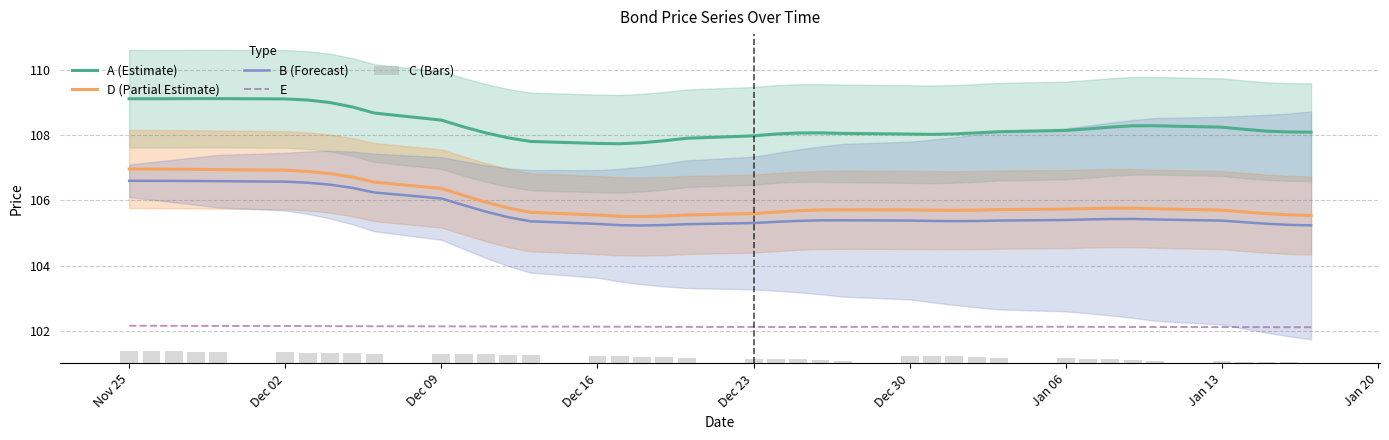

Does the chart contain stacked bars?

No